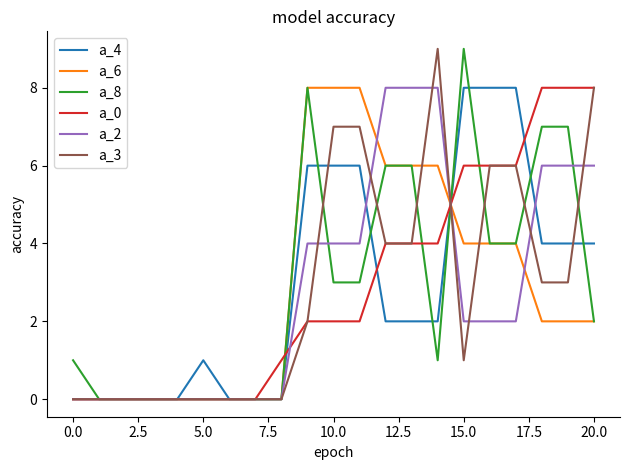

Is it true that a_6 equals 1 at 20.0?

False